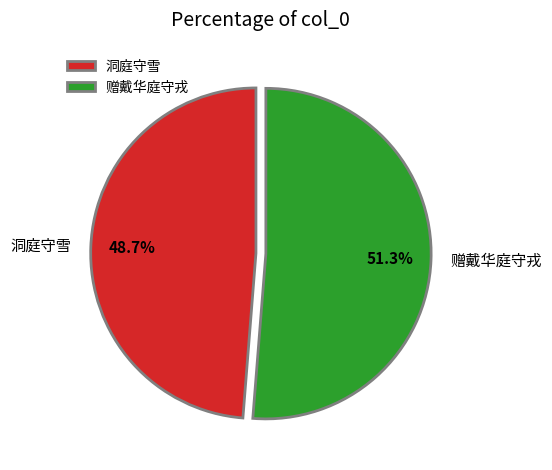

Does 赠戴华庭守戎 represent more than half of the total?

Yes